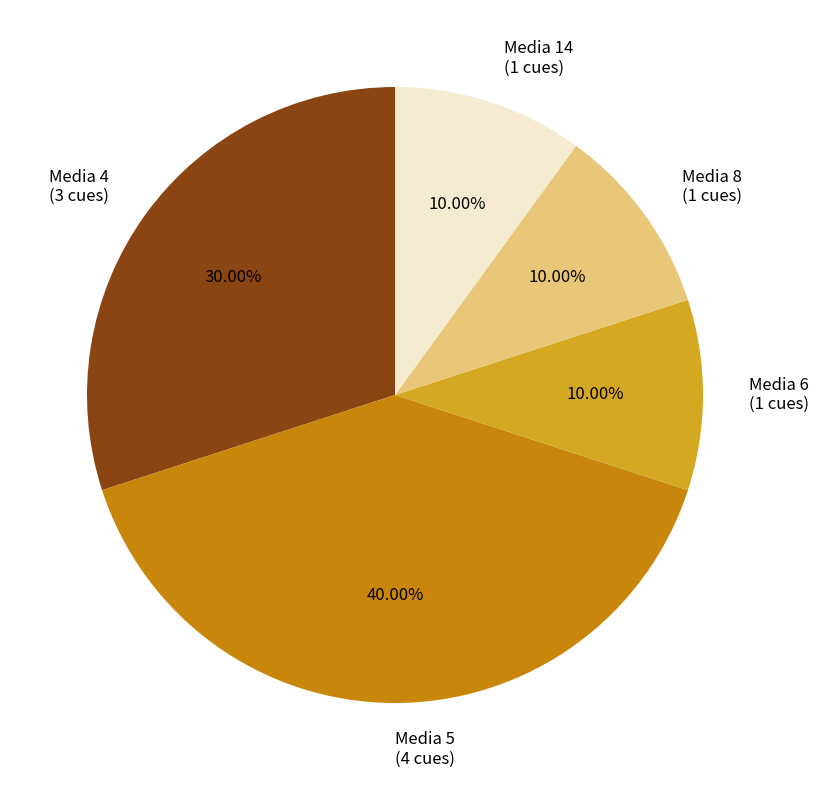

Is the sum of Media 6 (1 cues) and Media 14 (1 cues) greater than half?

No